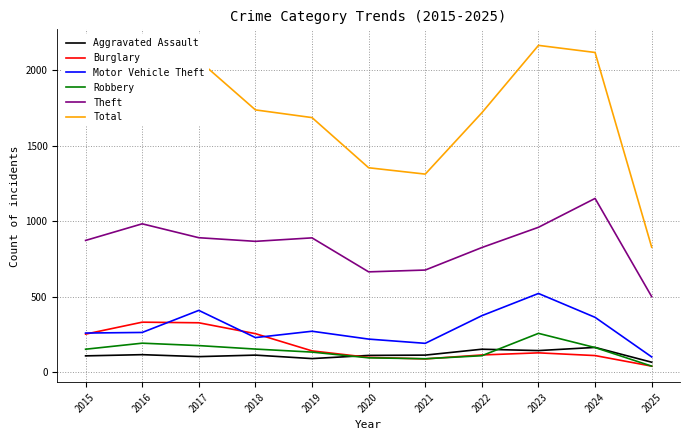

What is the greatest value displayed?

2165